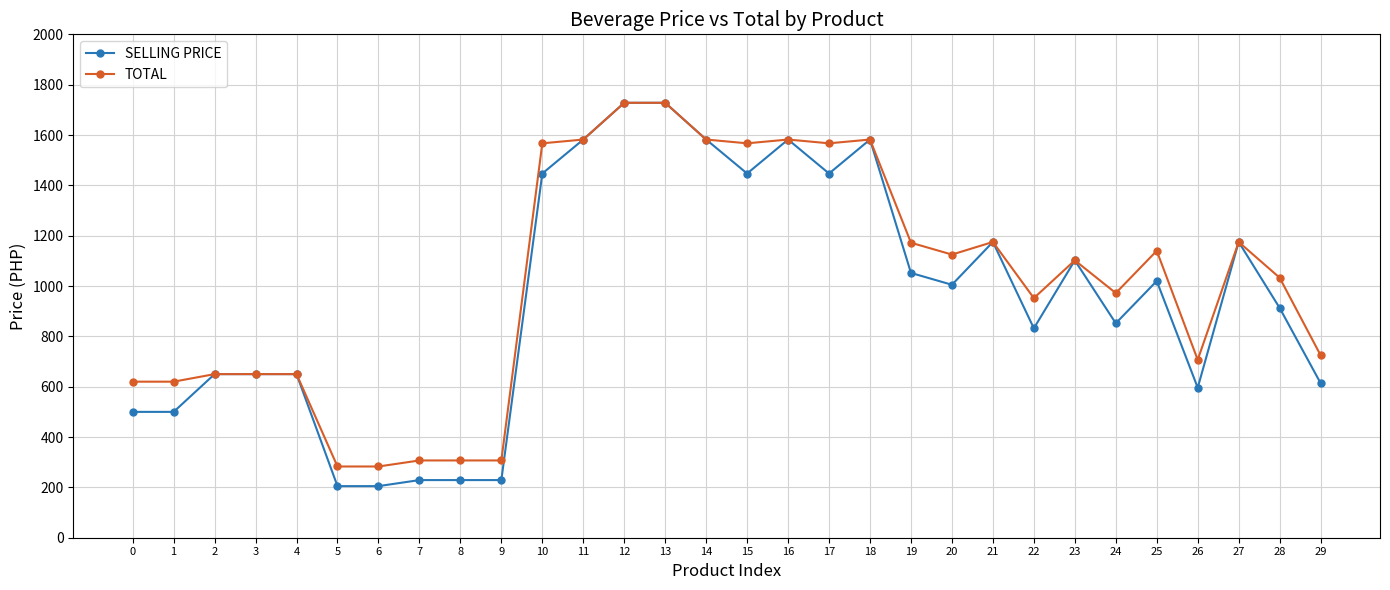

The SELLING PRICE series shows 489 at 25. True or false?

False